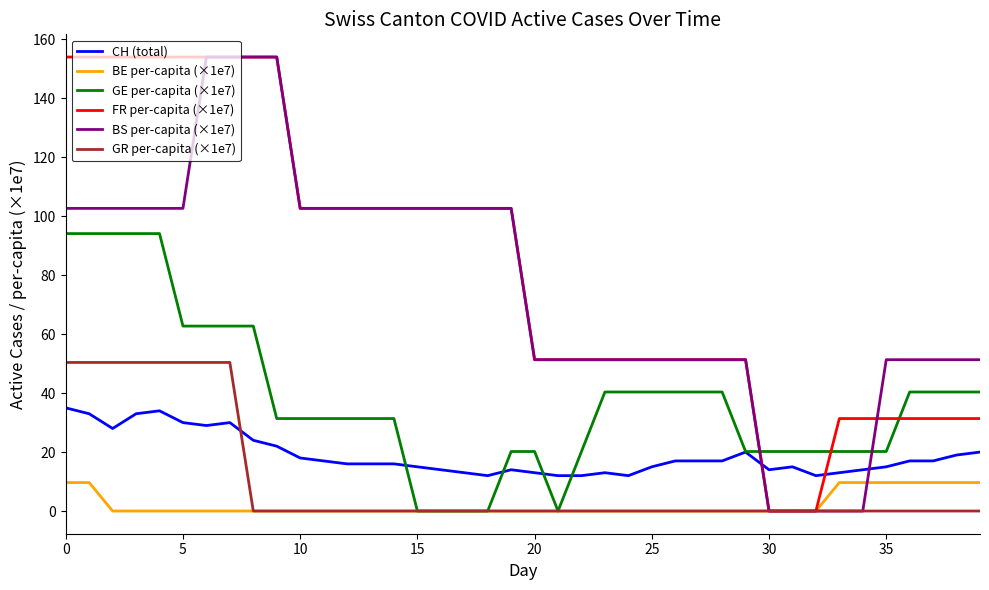

Reading left to right, transcribe all the data shown in this chart.

CH (total): 35.0	33.0	28.0	33.0	34.0	30.0	29.0	30.0	24.0	22.0	18.0	17.0	16.0	16.0	16.0	15.0	14.0	13.0	12.0	14.0	13.0	12.0	12.0	13.0	12.0	15.0	17.0	17.0	17.0	20.0	14.0	15.0	12.0	13.0	14.0	15.0	17.0	17.0	19.0	20.0
BE per-capita (×1e7): 9.7	9.7	0.0	0.0	0.0	0.0	0.0	0.0	0.0	0.0	0.0	0.0	0.0	0.0	0.0	0.0	0.0	0.0	0.0	0.0	0.0	0.0	0.0	0.0	0.0	0.0	0.0	0.0	0.0	0.0	0.0	0.0	0.0	9.7	9.7	9.7	9.7	9.7	9.7	9.7
GE per-capita (×1e7): 94.1	94.1	94.1	94.1	94.1	62.8	62.8	62.8	62.8	31.4	31.4	31.4	31.4	31.4	31.4	0.0	0.0	0.0	0.0	20.2	20.2	0.0	20.2	40.4	40.4	40.4	40.4	40.4	40.4	20.2	20.2	20.2	20.2	20.2	20.2	20.2	40.4	40.4	40.4	40.4
FR per-capita (×1e7): 154.0	154.0	154.0	154.0	154.0	154.0	154.0	154.0	154.0	154.0	102.7	102.7	102.7	102.7	102.7	102.7	102.7	102.7	102.7	102.7	51.3	51.3	51.3	51.3	51.3	51.3	51.3	51.3	51.3	51.3	0.0	0.0	0.0	31.4	31.4	31.4	31.4	31.4	31.4	31.4
BS per-capita (×1e7): 102.7	102.7	102.7	102.7	102.7	102.7	154.0	154.0	154.0	154.0	102.7	102.7	102.7	102.7	102.7	102.7	102.7	102.7	102.7	102.7	51.3	51.3	51.3	51.3	51.3	51.3	51.3	51.3	51.3	51.3	0.0	0.0	0.0	0.0	0.0	51.3	51.3	51.3	51.3	51.3
GR per-capita (×1e7): 50.4	50.4	50.4	50.4	50.4	50.4	50.4	50.4	0.0	0.0	0.0	0.0	0.0	0.0	0.0	0.0	0.0	0.0	0.0	0.0	0.0	0.0	0.0	0.0	0.0	0.0	0.0	0.0	0.0	0.0	0.0	0.0	0.0	0.0	0.0	0.0	0.0	0.0	0.0	0.0